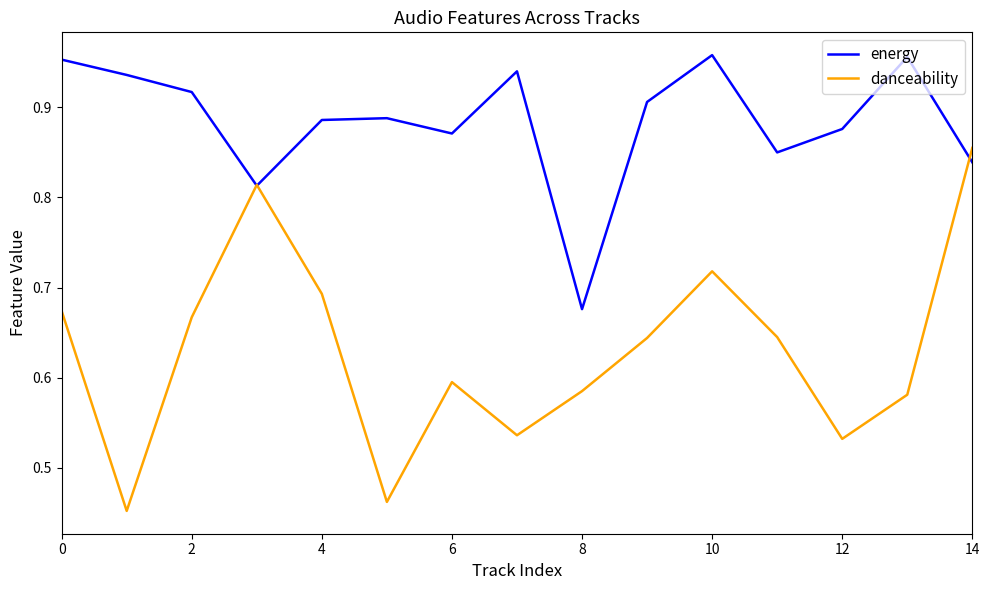

In energy, how many points are higher than both neighbors (excluding endpoints)?

4